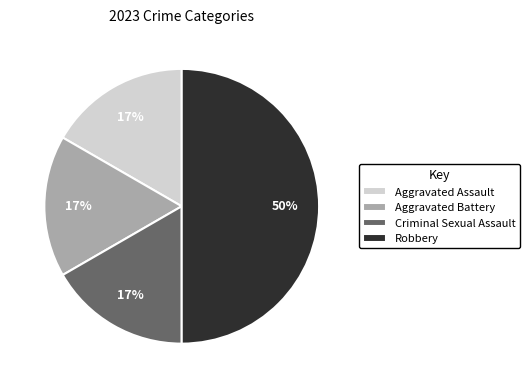

What is the ratio of the value at Aggravated Assault to the value at Criminal Sexual Assault?

1.0